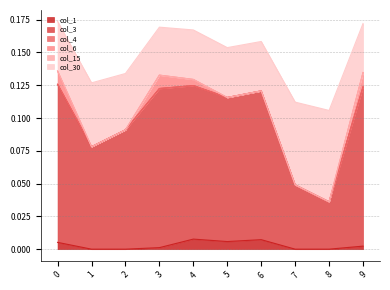

How many lines are shown in the chart?

6